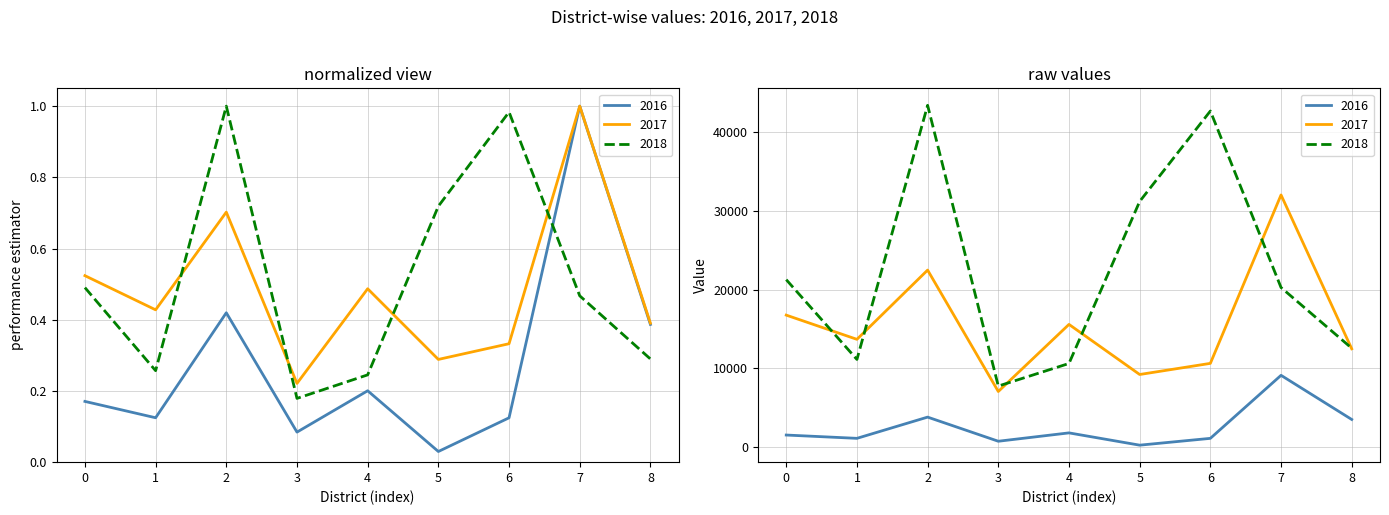

How many categories are shown in the chart?

9